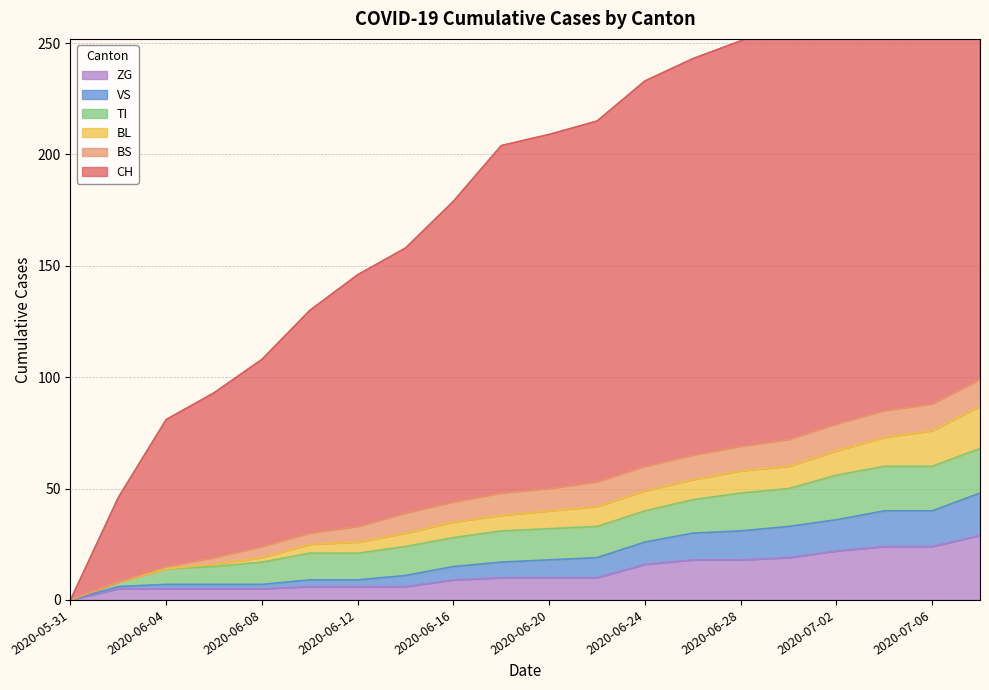

List the labels in order of CH value, smallest first.

2020-05-31, 2020-06-02, 2020-06-04, 2020-06-06, 2020-06-08, 2020-06-10, 2020-06-12, 2020-06-14, 2020-06-16, 2020-06-18, 2020-06-20, 2020-06-22, 2020-06-24, 2020-06-26, 2020-06-28, 2020-06-30, 2020-07-02, 2020-07-04, 2020-07-06, 2020-07-08